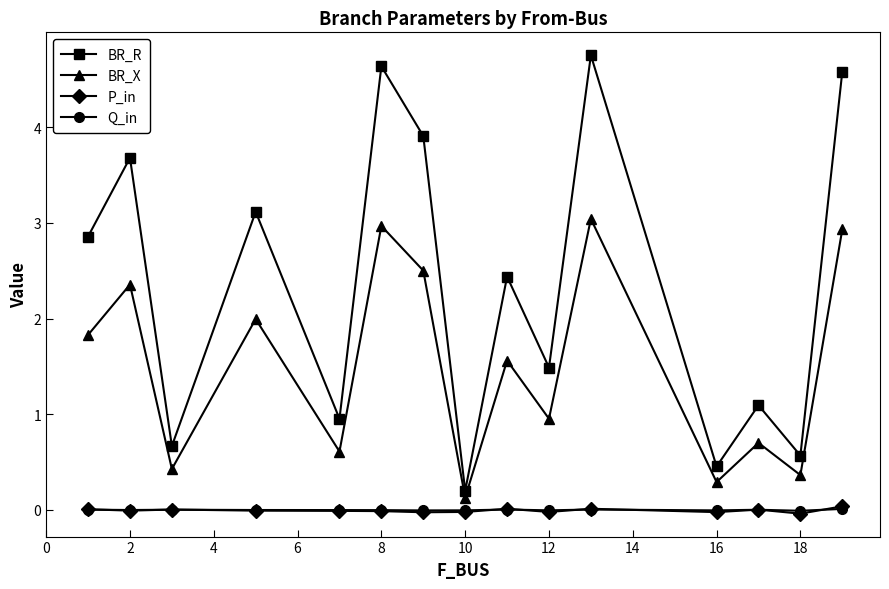

In BR_R, how many points are higher than both neighbors (excluding endpoints)?

6